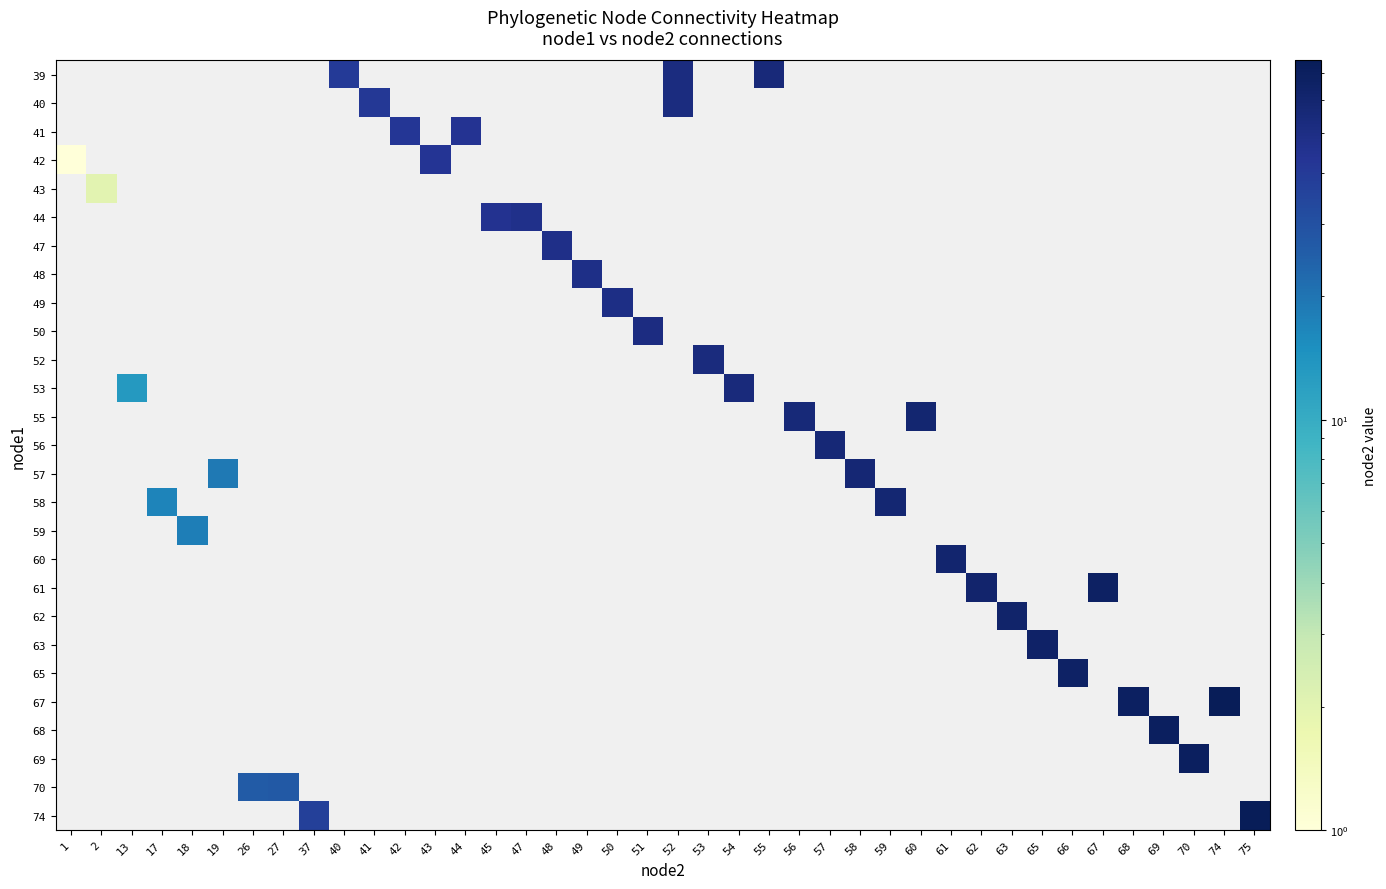

Which label corresponds to the smallest value in the chart?

1